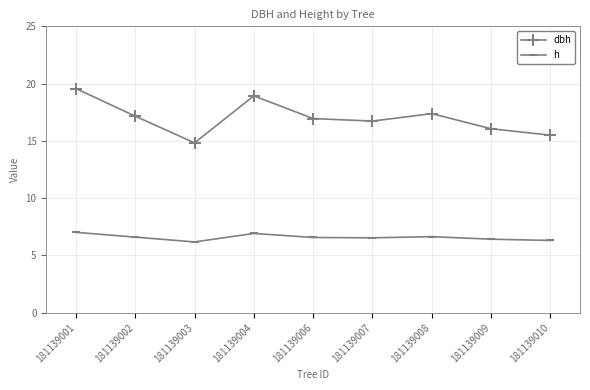

What is the value of the h point at the 6th from the left?

6.5